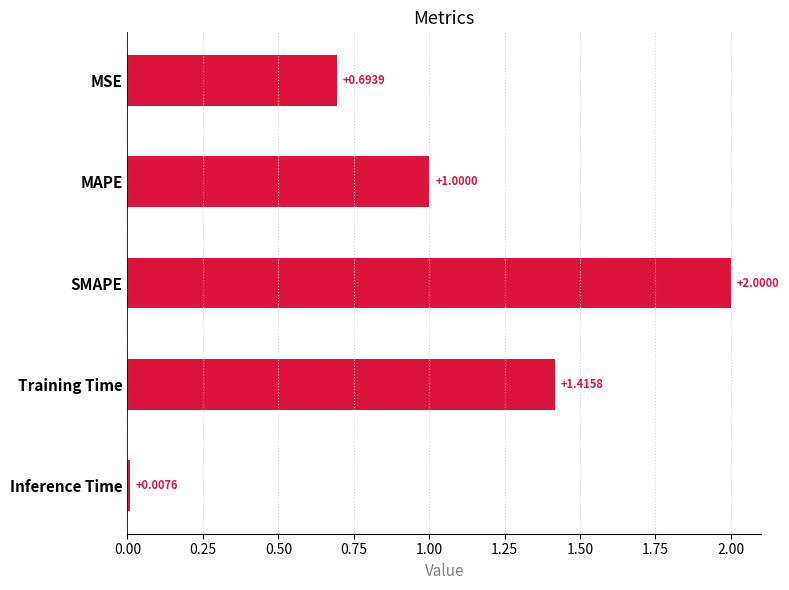

What is the label of the 3rd bar from the top?

SMAPE